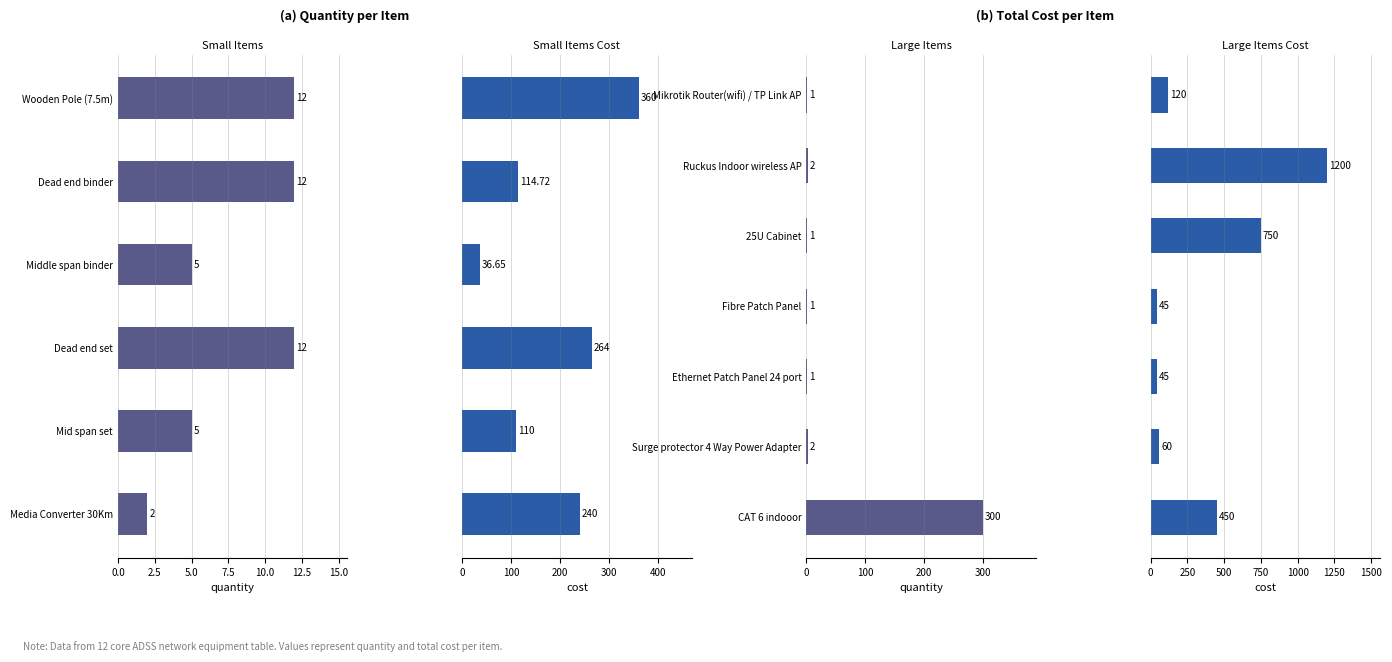

What is the average value of the cost series?

381